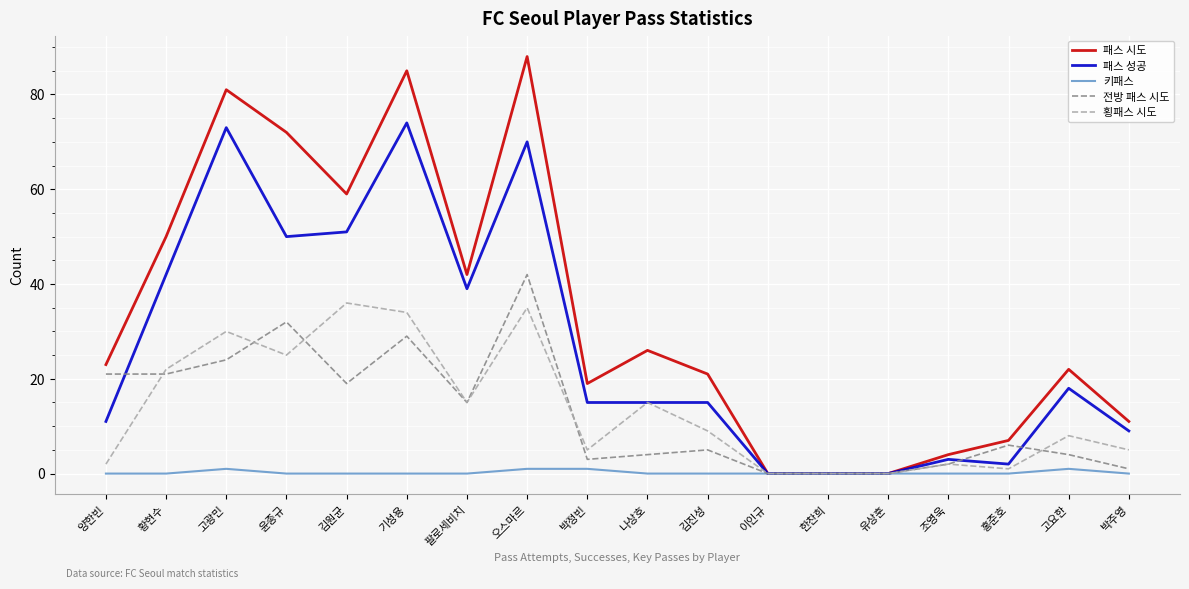

Is the value of 키패스 at 박정빈 greater than the value of 전방 패스 시도 at 조영욱?

No